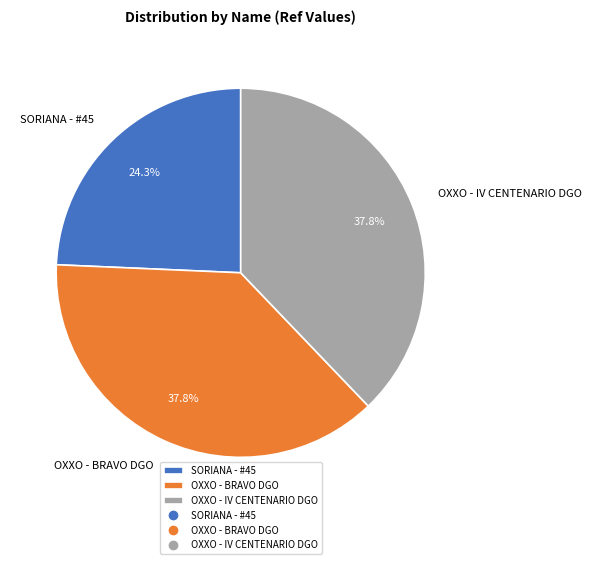

Which slice is the smallest?

SORIANA - #45